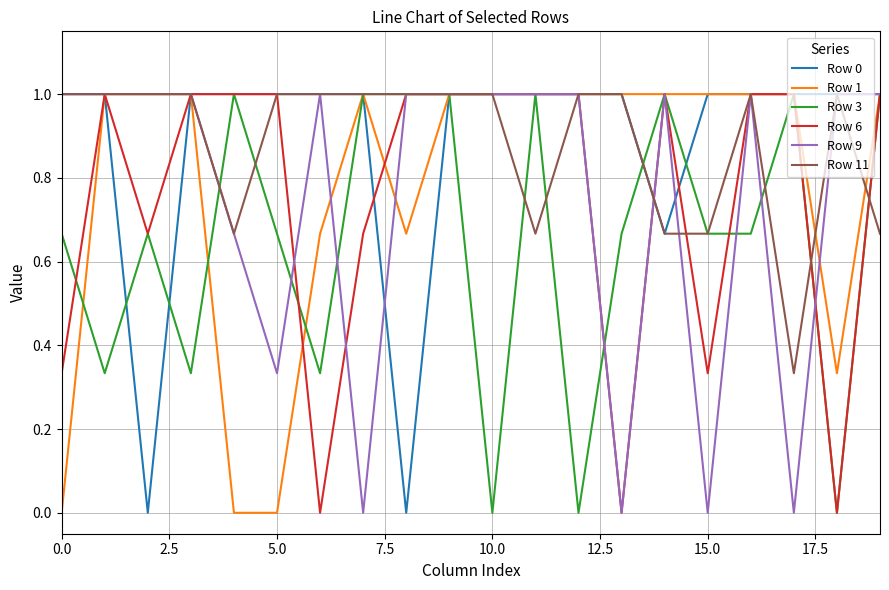

What is the highest value of the Row 6 series?

1.0